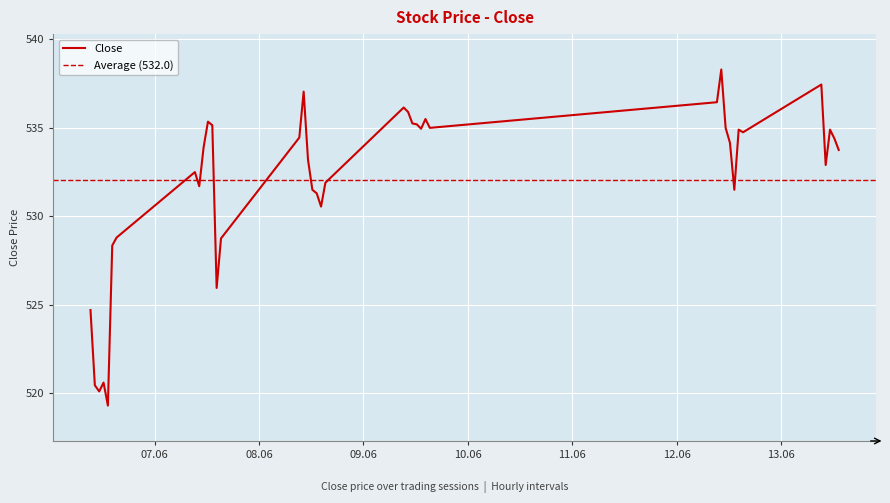

How many distinct data groups are displayed?

1